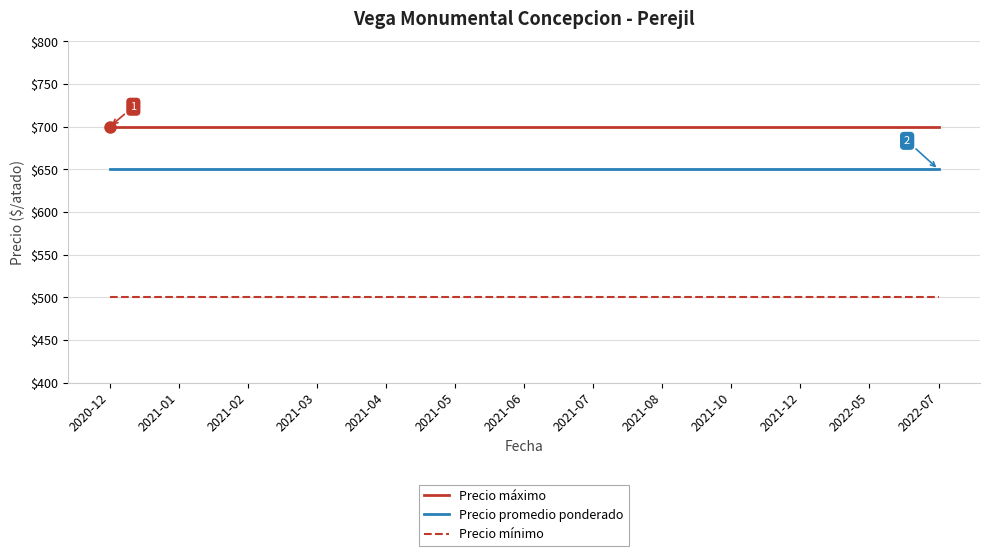

What position from the left is 2021-07?

8